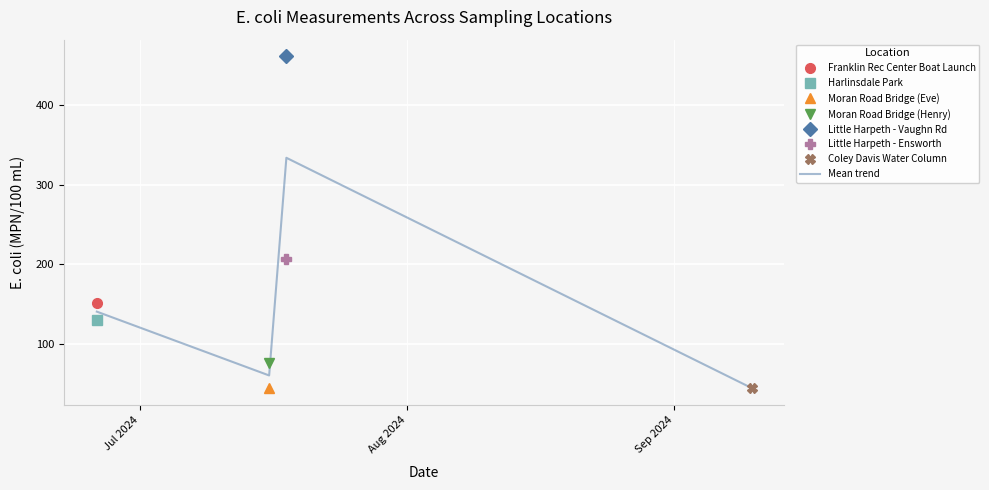

How many interior local peaks does the Mean trend series have?

1